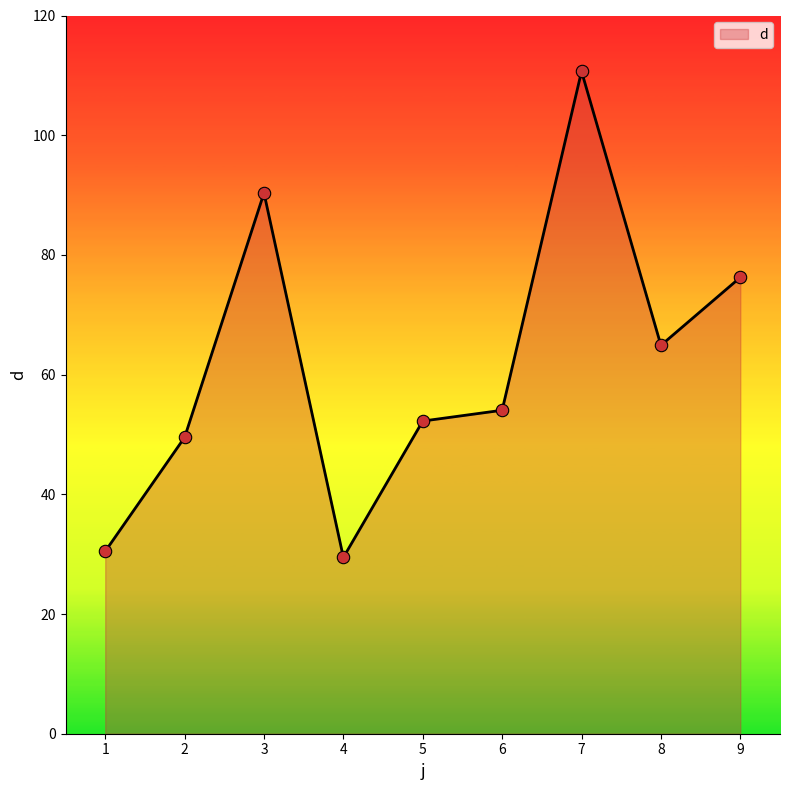

Which has a higher value, 9 or 2?

9